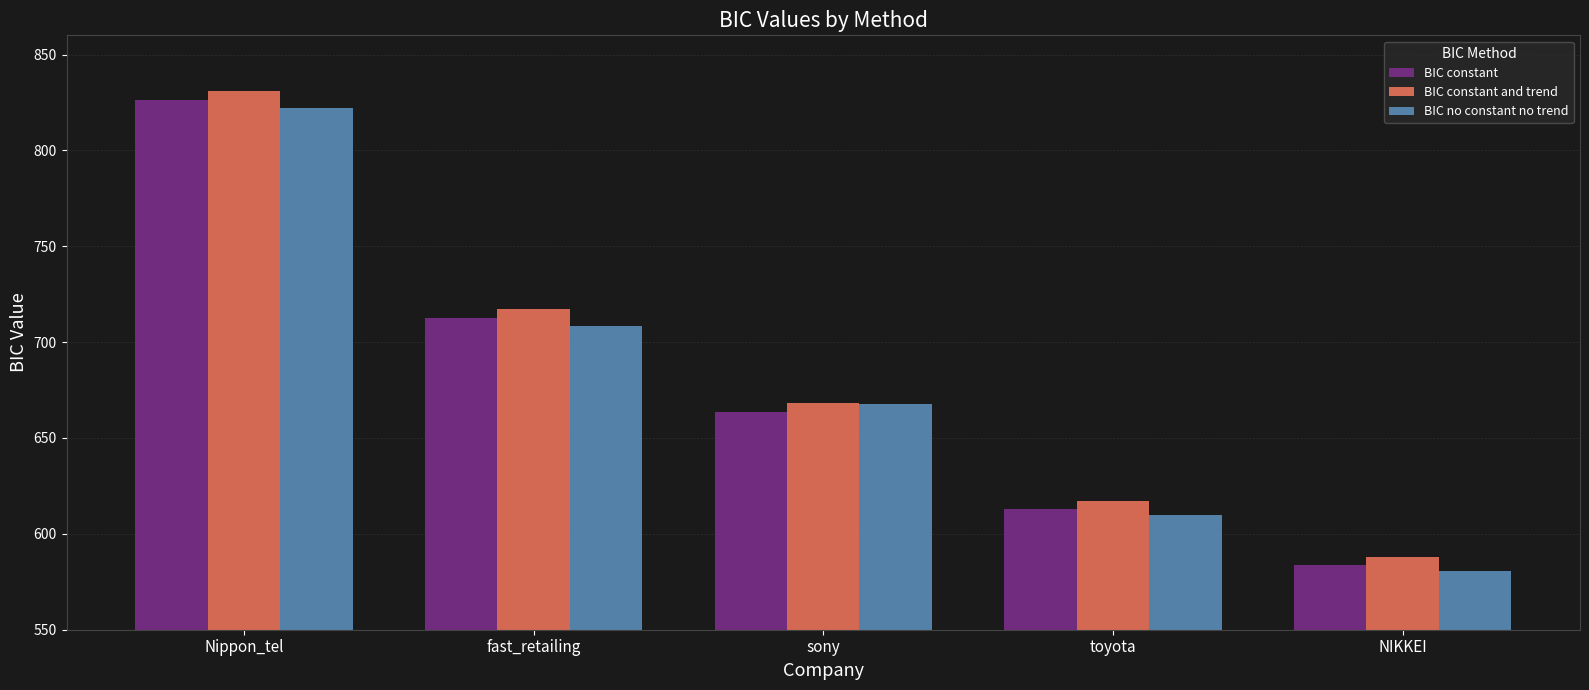

At which label does BIC constant first exceed 663?

Nippon_tel